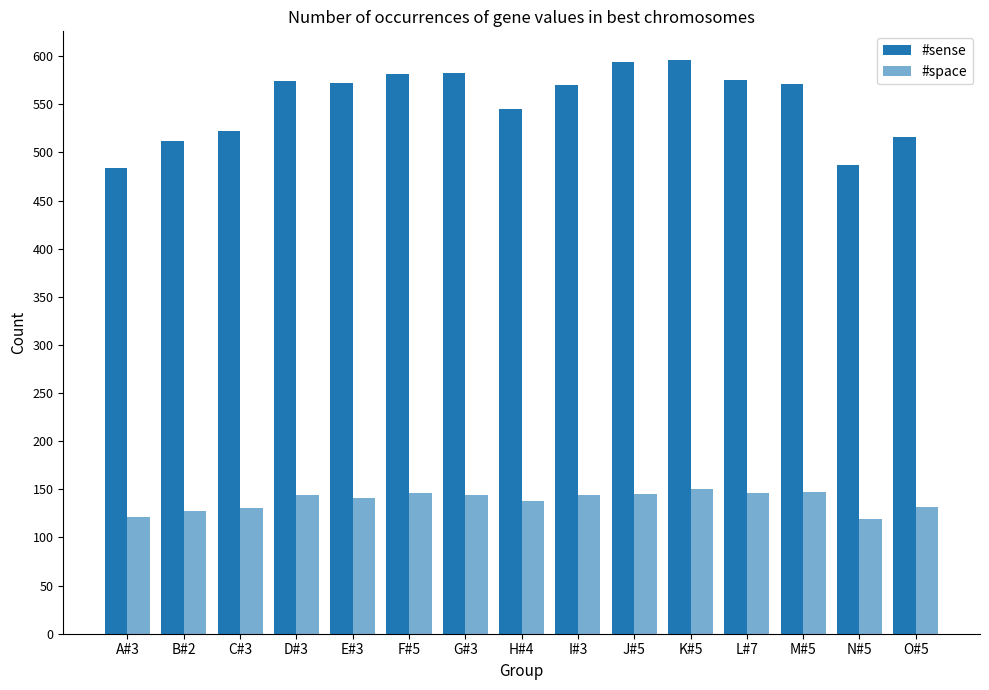

How many data points in #sense are less than 571?

7